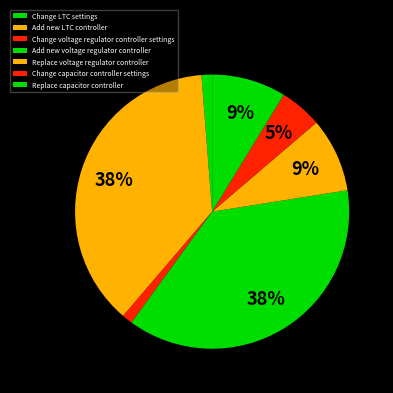

To the nearest percent, what portion does Change LTC settings represent?

1%